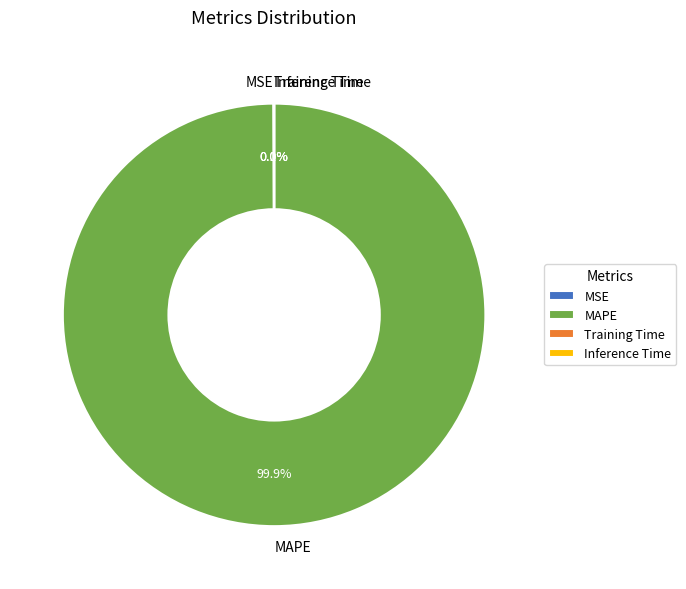

Which slice represents more than half of the pie?

MAPE